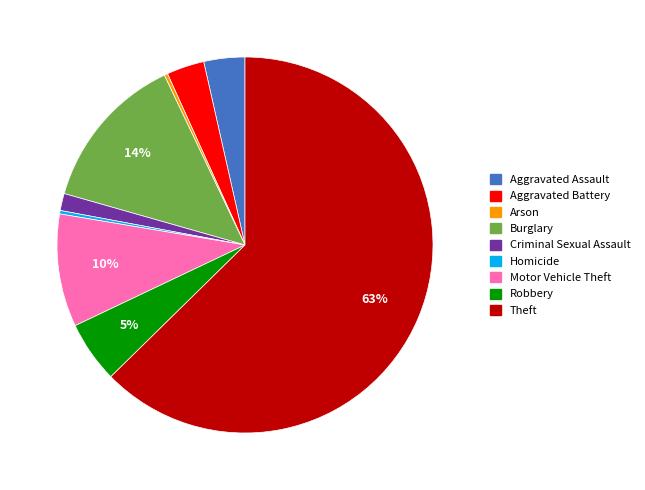

To the nearest percent, what is the average slice percentage?

11%